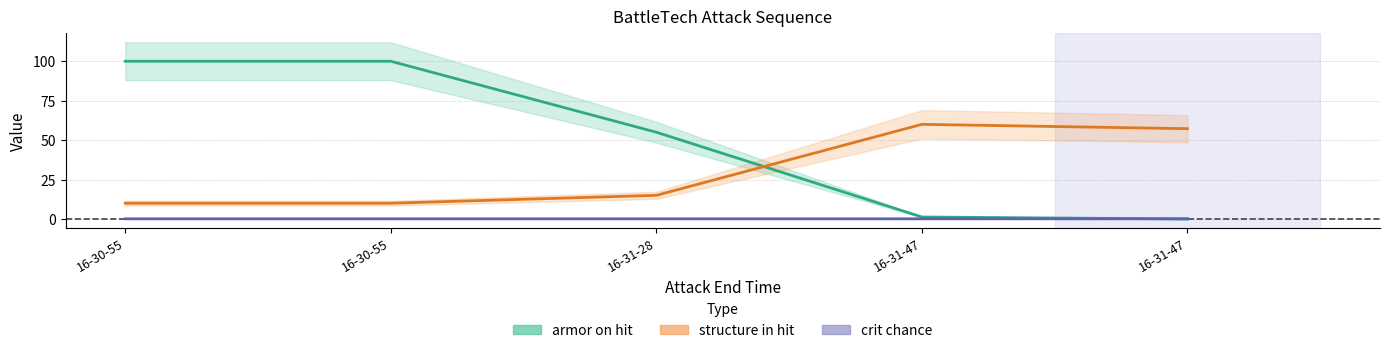

What is the label of the 3rd point from the left?

16-31-28